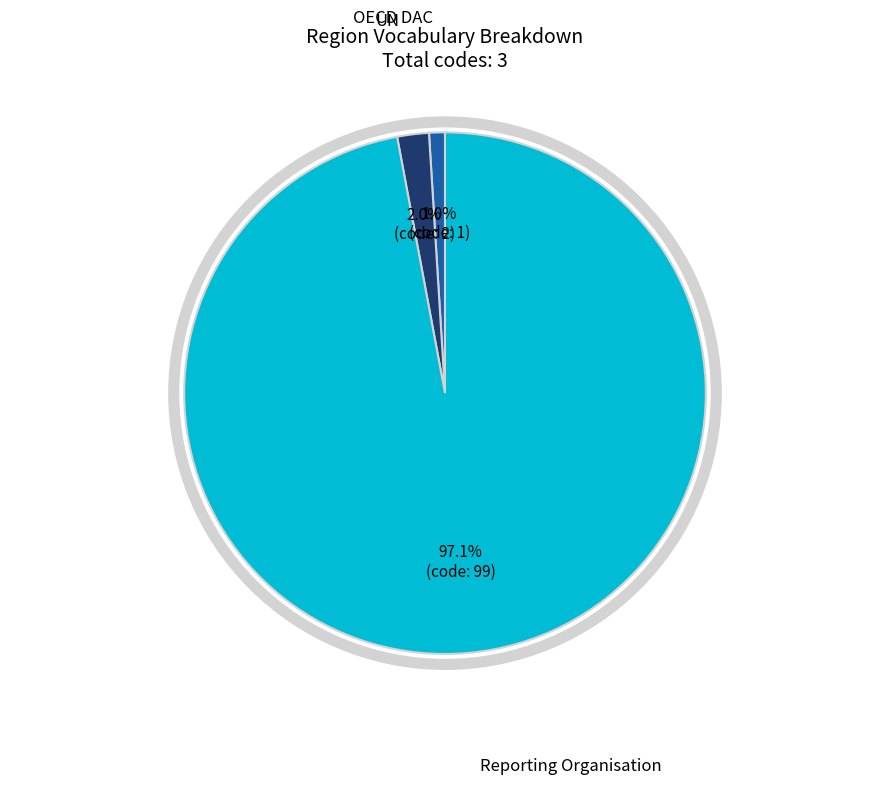

How many segments does this pie chart have?

3